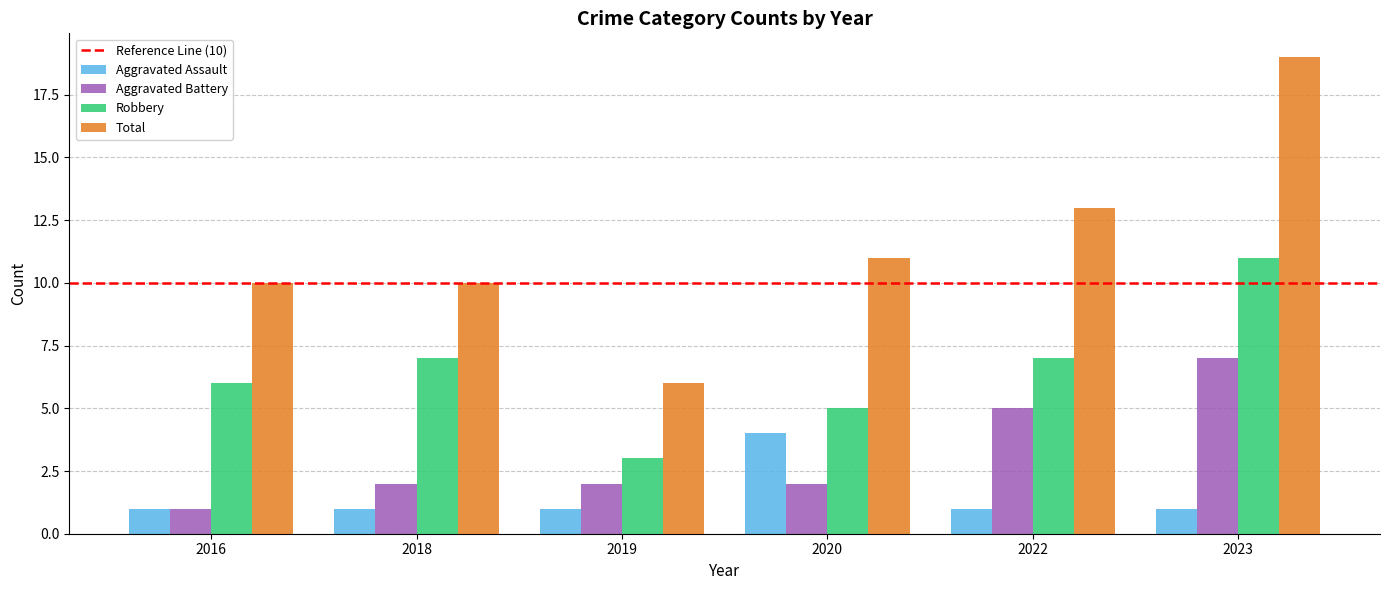

What is the difference between the Robbery values at 2019 and 2018?

4